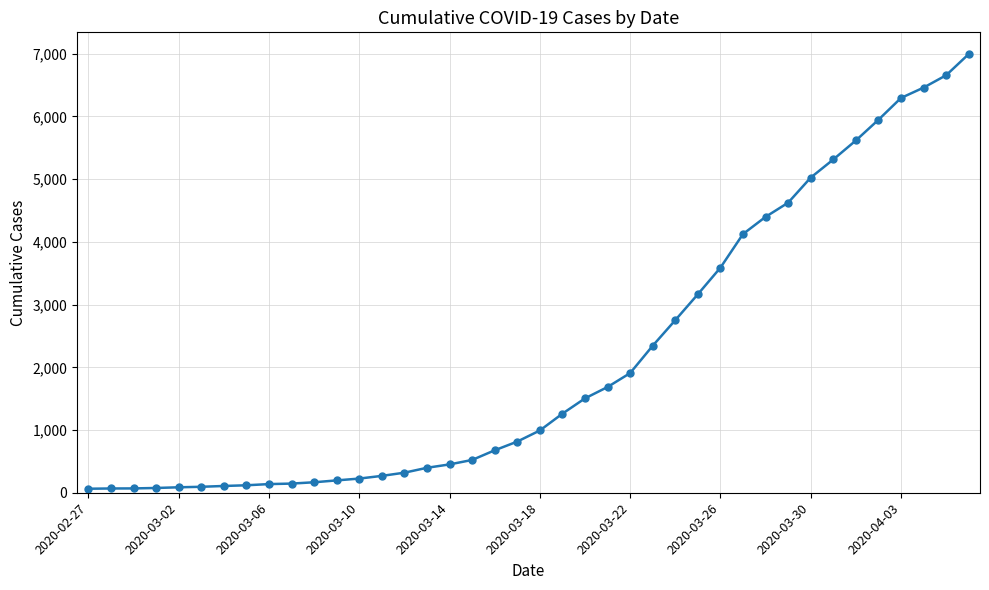

What is the sum of all values?

85677